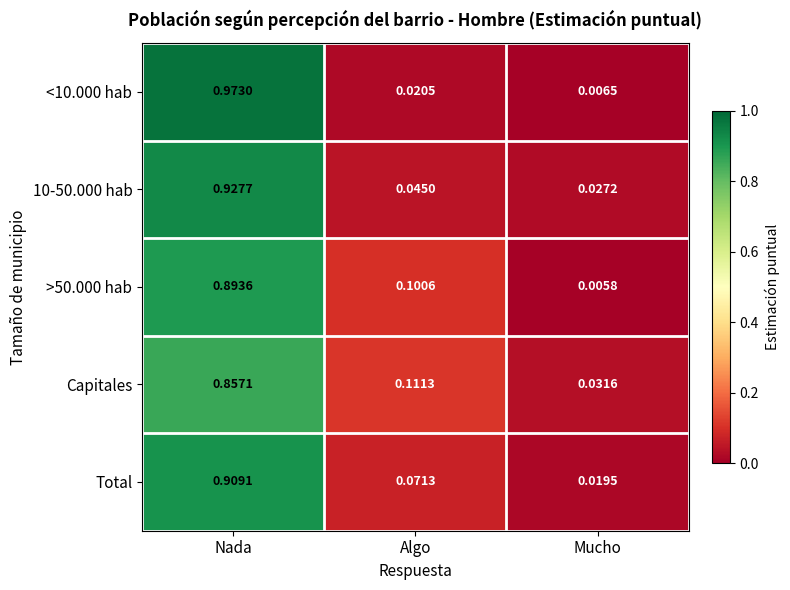

Rank the categories by 10-50.000 hab value from lowest to highest.

Mucho, Algo, Nada